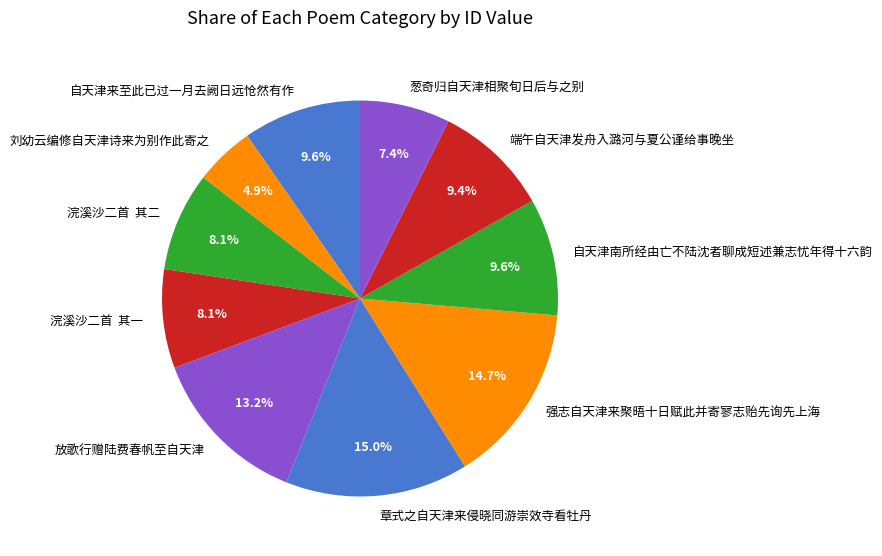

Does any single category account for the majority?

No